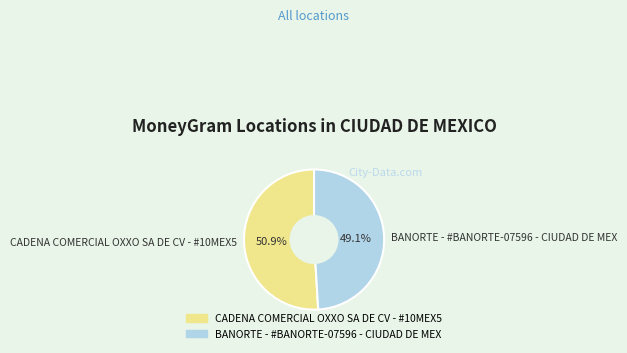

Does BANORTE - #BANORTE-07596 - CIUDAD DE MEX represent more than half of the total?

No